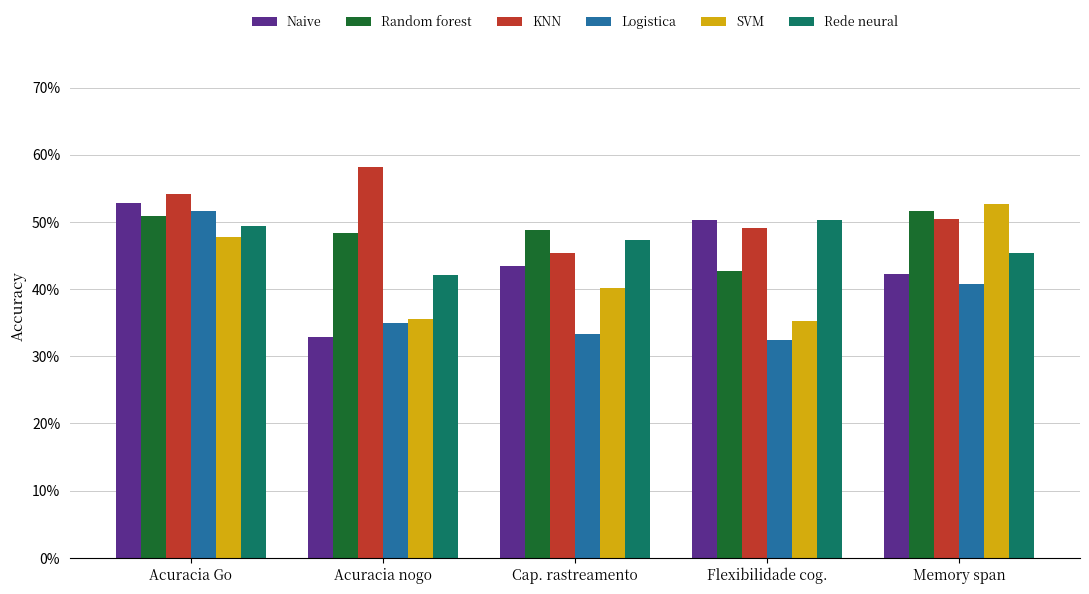

Which series has the largest total across all categories?

KNN